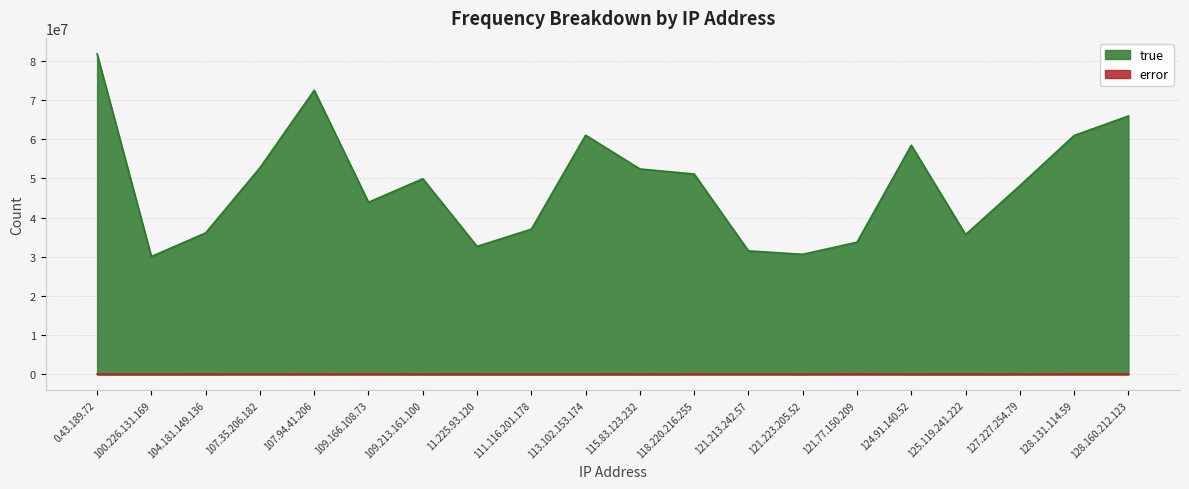

True or false: error and true intersect in this chart.

False